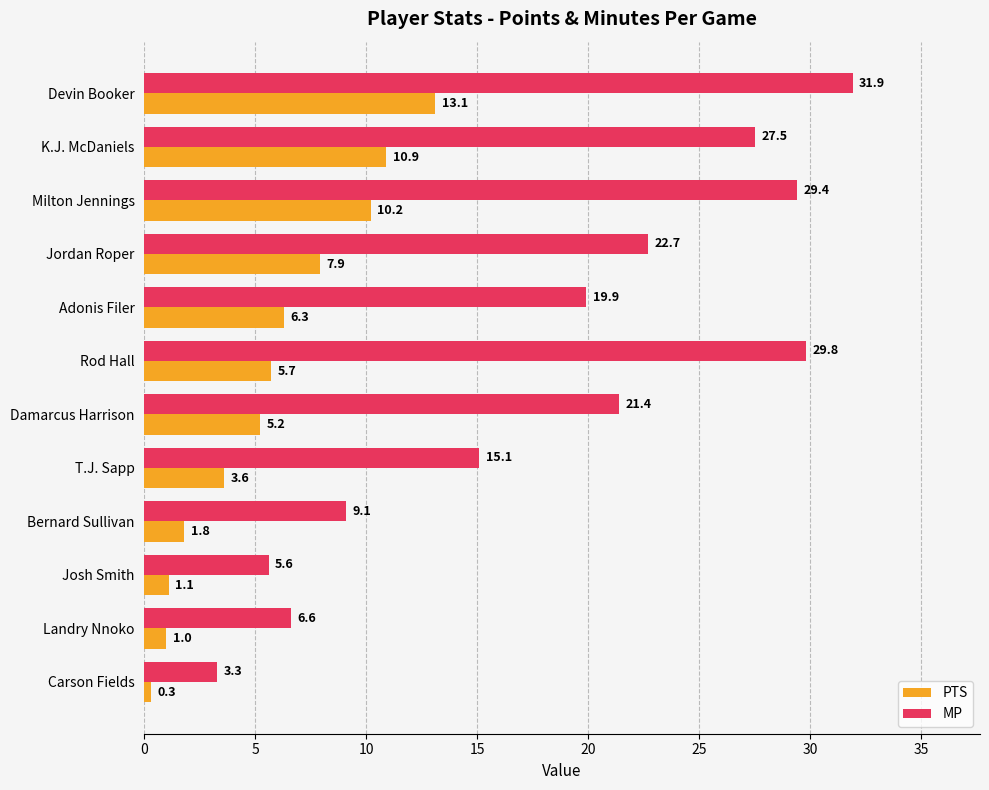

What is the difference between the maximum and minimum values in the MP series?

28.6